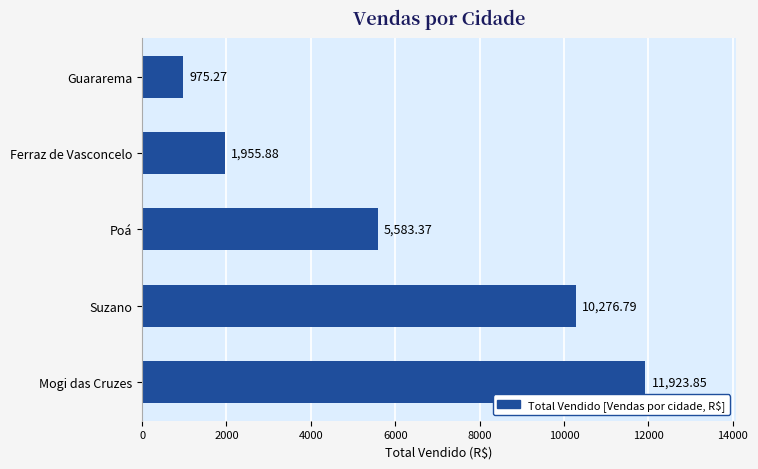

List the labels in order of value, largest first.

Mogi das Cruzes, Suzano, Poá, Ferraz de Vasconcelo, Guararema